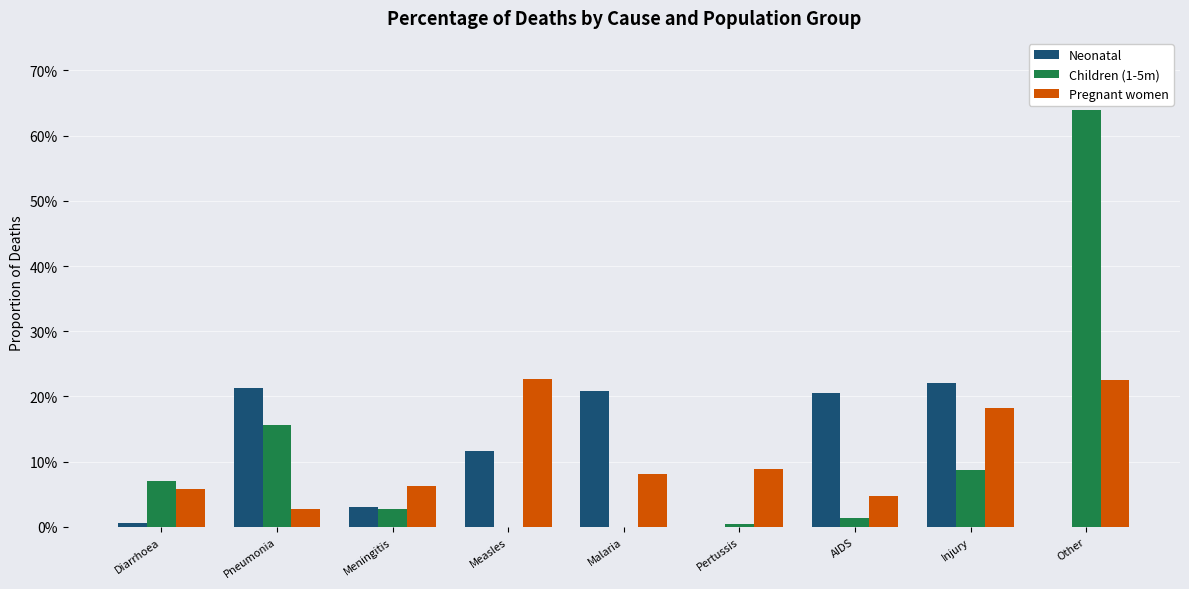

Which series has the largest total across all categories?

Pregnant women